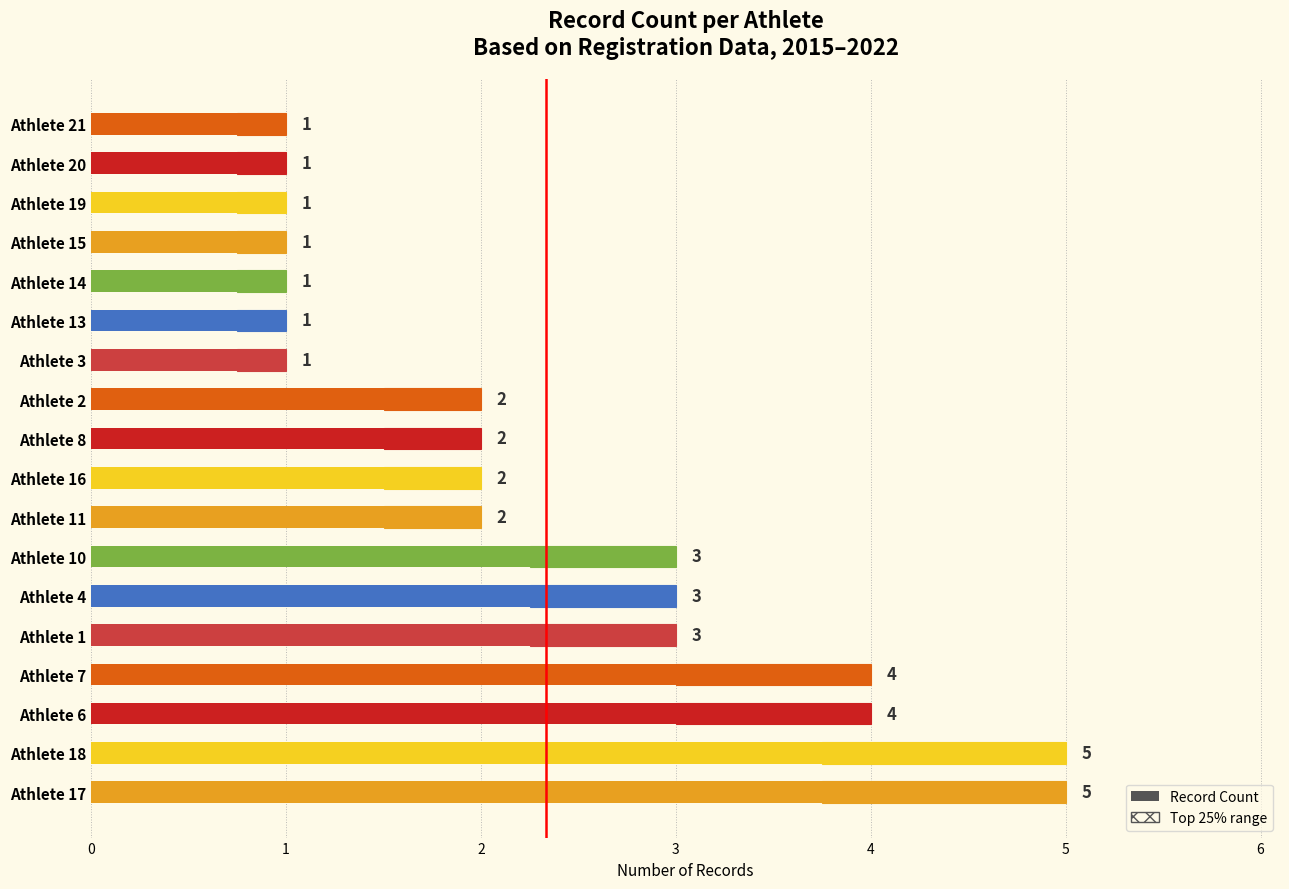

What is the greatest value displayed?

5